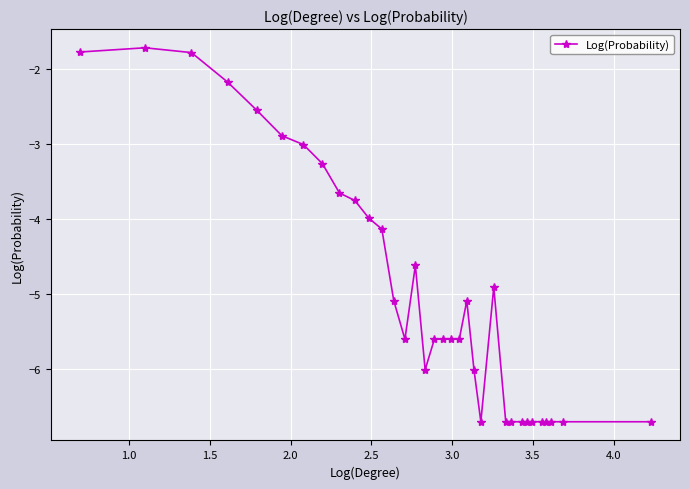

How many values are below -5?

20